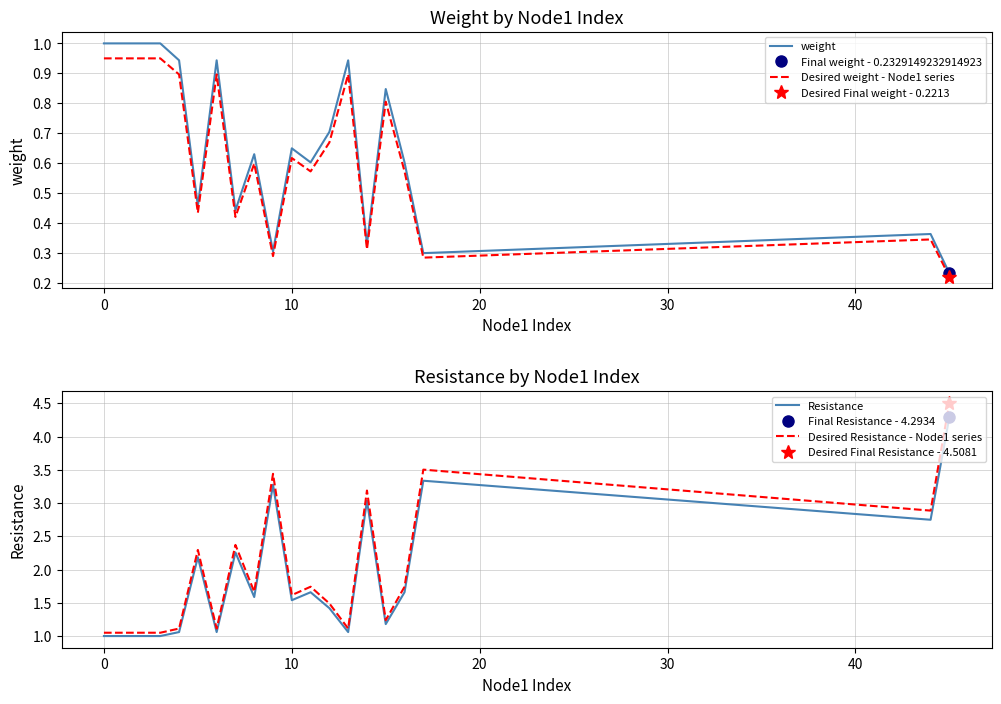

What value does the Resistance series have at 14?

3.0